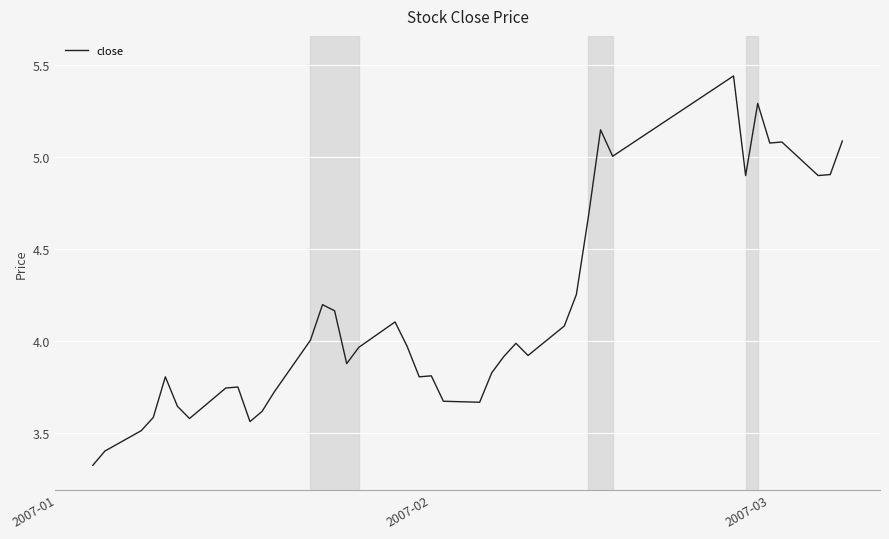

What is the difference between the maximum and minimum values?

2.1